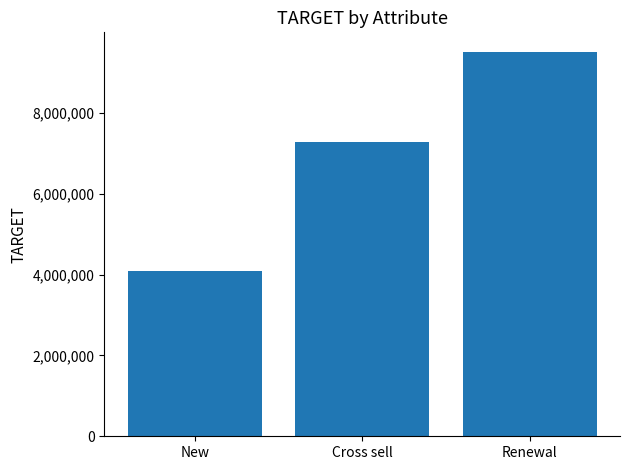

What is the label of the 3rd bar from the right?

New